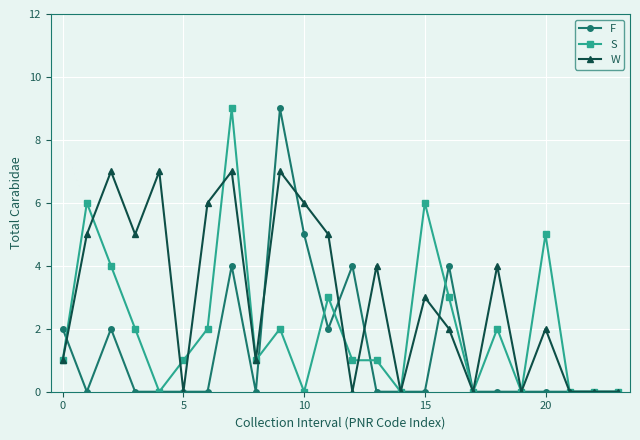

List the series in order of their overall mean, highest first.

W, S, F